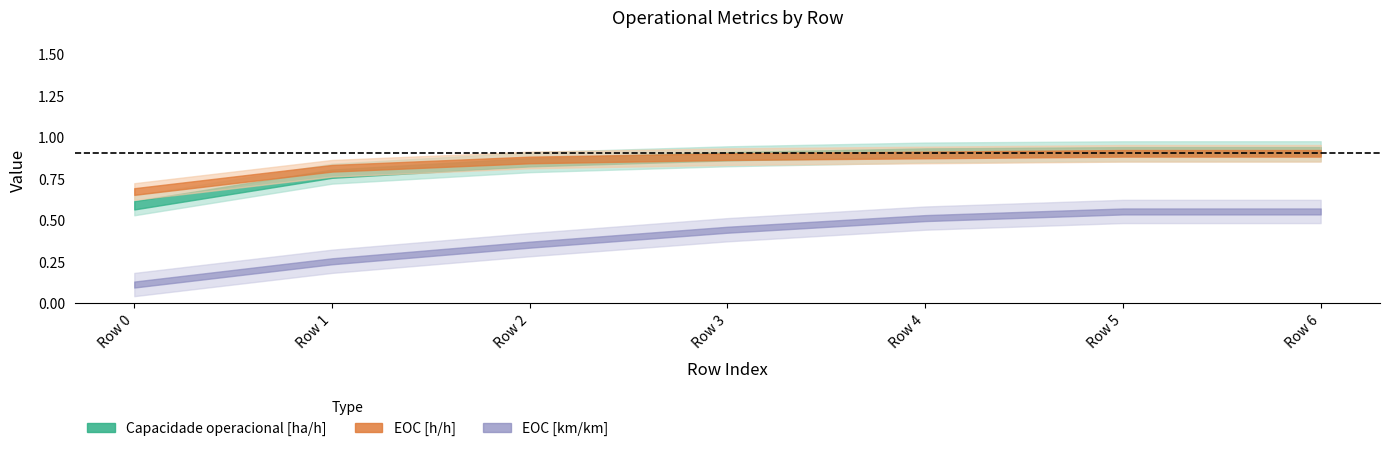

Reading right to left, extract all data points from this chart.

Capacidade operacional [ha/h]: 0.9	0.9	0.9	0.9	0.8	0.8	0.6
EOC [h/h]: 0.9	0.9	0.9	0.9	0.9	0.8	0.7
EOC [km/km]: 0.6	0.6	0.5	0.4	0.3	0.2	0.1